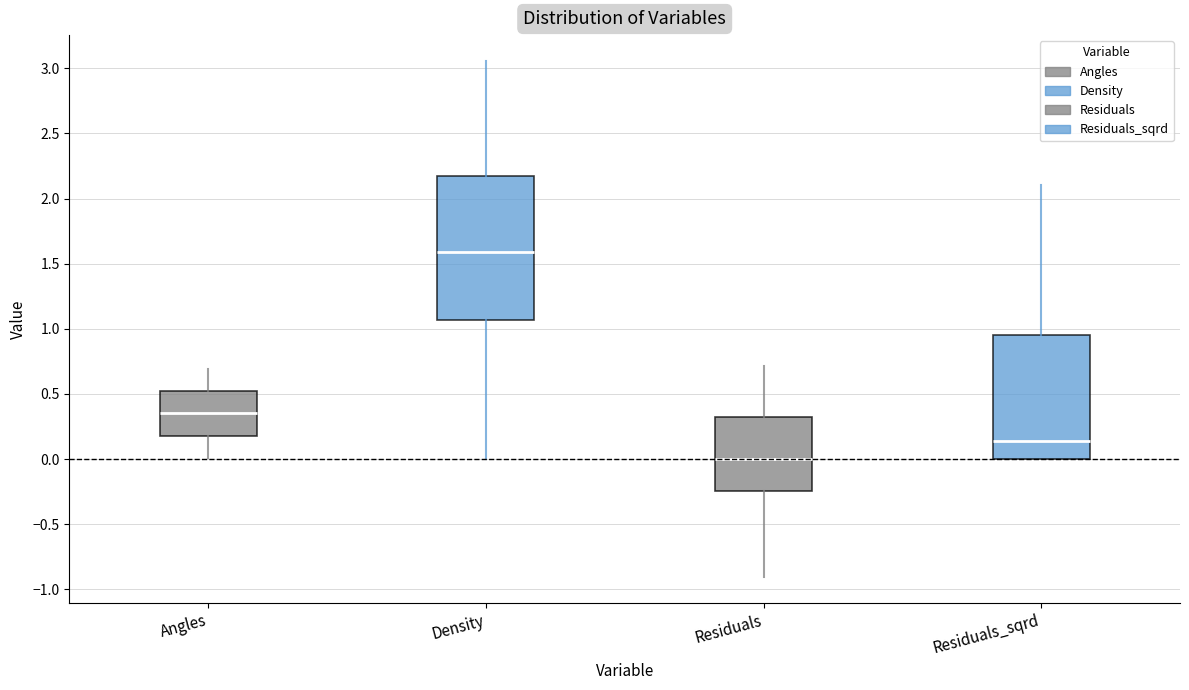

Reading left to right, transcribe this box plot: for each box, give where its median line is, the range the box spans, and where its two whiskers end, as read against the y-axis. The values are not printed on the chart, so give them approximately, as read against the axis.

Angles: median 0.35, box 0.20 to 0.50, whiskers 0.00 to 0.70
Density: median 1.60, box 1.05 to 2.15, whiskers 0.00 to 3.05
Residuals: median 0.00, box -0.25 to 0.30, whiskers -0.90 to 0.70
Residuals_sqrd: median 0.15, box 0.00 to 0.95, whiskers 0.00 to 2.10